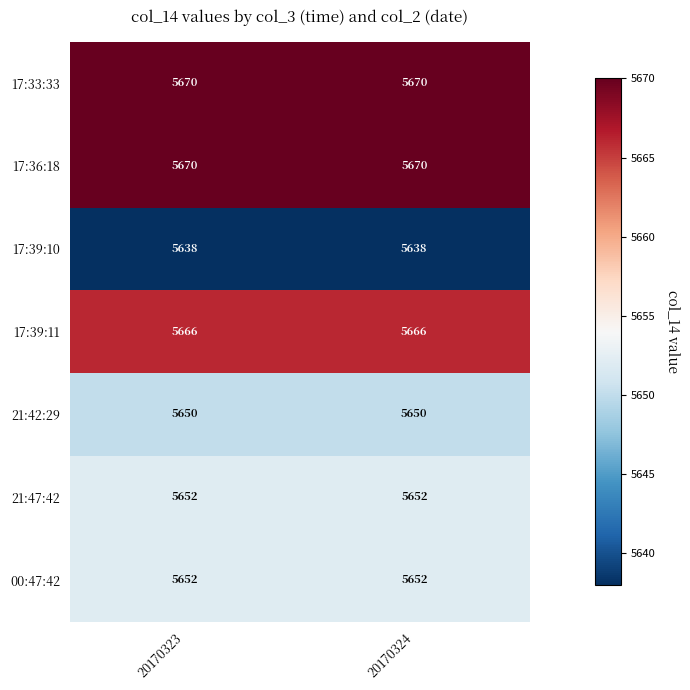

Is the value of 17:36:18 at 20170323 greater than the value of 00:47:42 at 20170324?

Yes